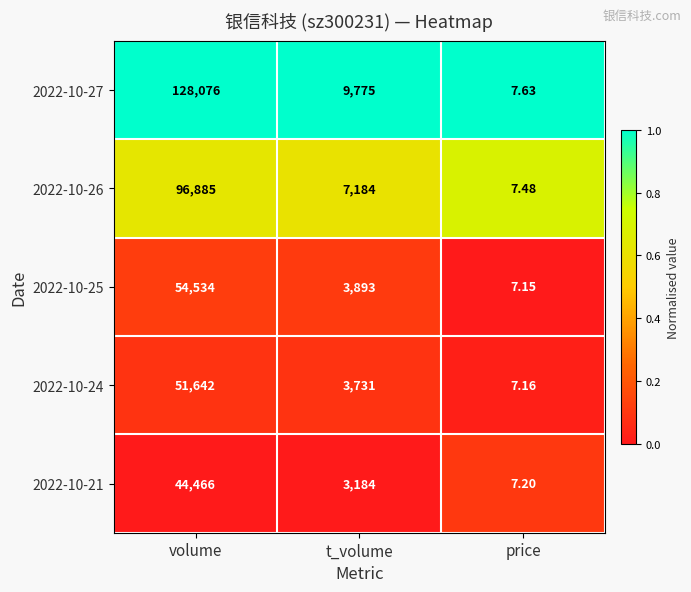

Which series has the widest spread of values?

2022-10-27